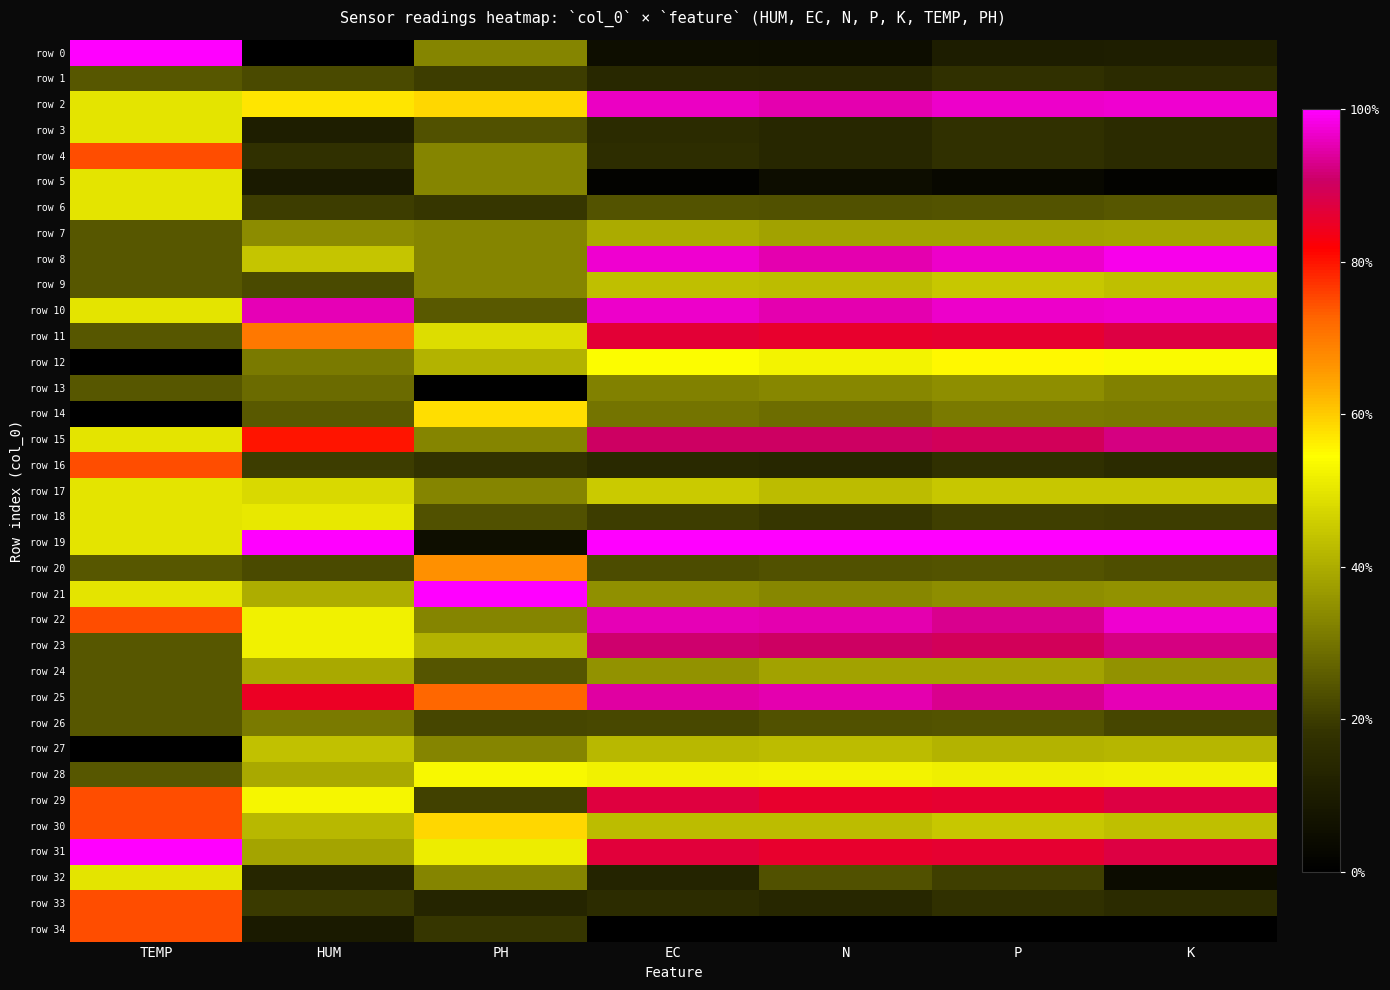

Reading left to right, list all the values displayed in this chart.

row 0: TEMP=1.0	HUM=0.0	PH=0.3	EC=0.1	N=0.0	P=0.1	K=0.1
row 1: TEMP=0.2	HUM=0.2	PH=0.2	EC=0.1	N=0.1	P=0.2	K=0.2
row 2: TEMP=0.5	HUM=0.6	PH=0.6	EC=1.0	N=1.0	P=1.0	K=1.0
row 3: TEMP=0.5	HUM=0.1	PH=0.2	EC=0.2	N=0.1	P=0.2	K=0.2
row 4: TEMP=0.7	HUM=0.2	PH=0.3	EC=0.2	N=0.1	P=0.2	K=0.2
row 5: TEMP=0.5	HUM=0.1	PH=0.3	EC=0.0	N=0.0	P=0.0	K=0.0
row 6: TEMP=0.5	HUM=0.2	PH=0.2	EC=0.2	N=0.2	P=0.2	K=0.2
row 7: TEMP=0.2	HUM=0.3	PH=0.3	EC=0.4	N=0.4	P=0.4	K=0.4
row 8: TEMP=0.2	HUM=0.4	PH=0.3	EC=1.0	N=1.0	P=1.0	K=1.0
row 9: TEMP=0.2	HUM=0.2	PH=0.3	EC=0.4	N=0.4	P=0.4	K=0.4
row 10: TEMP=0.5	HUM=1.0	PH=0.2	EC=1.0	N=1.0	P=1.0	K=1.0
row 11: TEMP=0.2	HUM=0.7	PH=0.5	EC=0.9	N=0.9	P=0.9	K=0.9
row 12: TEMP=0.0	HUM=0.3	PH=0.4	EC=0.5	N=0.5	P=0.6	K=0.5
row 13: TEMP=0.2	HUM=0.3	PH=0.0	EC=0.3	N=0.3	P=0.3	K=0.3
row 14: TEMP=0.0	HUM=0.3	PH=0.6	EC=0.3	N=0.3	P=0.3	K=0.3
row 15: TEMP=0.5	HUM=0.8	PH=0.3	EC=0.9	N=0.9	P=0.9	K=0.9
row 16: TEMP=0.7	HUM=0.2	PH=0.2	EC=0.2	N=0.1	P=0.2	K=0.2
row 17: TEMP=0.5	HUM=0.5	PH=0.3	EC=0.5	N=0.4	P=0.4	K=0.4
row 18: TEMP=0.5	HUM=0.5	PH=0.2	EC=0.2	N=0.2	P=0.2	K=0.2
row 19: TEMP=0.5	HUM=1.0	PH=0.1	EC=1.0	N=1.0	P=1.0	K=1.0
row 20: TEMP=0.2	HUM=0.2	PH=0.7	EC=0.2	N=0.2	P=0.2	K=0.2
row 21: TEMP=0.5	HUM=0.4	PH=1.0	EC=0.4	N=0.3	P=0.3	K=0.4
row 22: TEMP=0.7	HUM=0.5	PH=0.3	EC=1.0	N=1.0	P=0.9	K=1.0
row 23: TEMP=0.2	HUM=0.5	PH=0.4	EC=0.9	N=0.9	P=0.9	K=0.9
row 24: TEMP=0.2	HUM=0.4	PH=0.2	EC=0.4	N=0.4	P=0.4	K=0.4
row 25: TEMP=0.2	HUM=0.8	PH=0.7	EC=0.9	N=1.0	P=0.9	K=1.0
row 26: TEMP=0.2	HUM=0.3	PH=0.2	EC=0.2	N=0.2	P=0.2	K=0.2
row 27: TEMP=0.0	HUM=0.4	PH=0.3	EC=0.4	N=0.4	P=0.4	K=0.4
row 28: TEMP=0.2	HUM=0.4	PH=0.5	EC=0.5	N=0.5	P=0.5	K=0.5
row 29: TEMP=0.7	HUM=0.5	PH=0.2	EC=0.9	N=0.9	P=0.9	K=0.9
row 30: TEMP=0.7	HUM=0.4	PH=0.6	EC=0.4	N=0.4	P=0.4	K=0.4
row 31: TEMP=1.0	HUM=0.4	PH=0.5	EC=0.9	N=0.9	P=0.9	K=0.9
row 32: TEMP=0.5	HUM=0.1	PH=0.3	EC=0.1	N=0.2	P=0.2	K=0.0
row 33: TEMP=0.7	HUM=0.2	PH=0.1	EC=0.2	N=0.1	P=0.2	K=0.2
row 34: TEMP=0.7	HUM=0.1	PH=0.2	EC=0.0	N=0.0	P=0.0	K=0.0